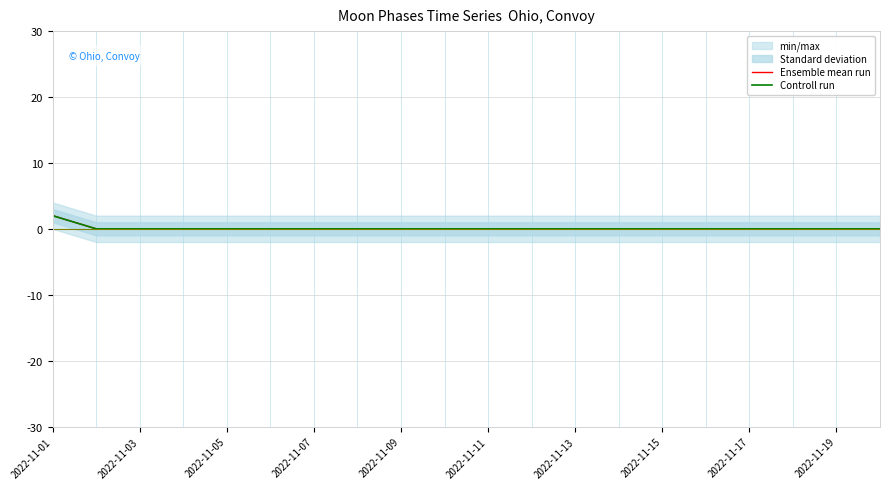

Which series has the largest total across all categories?

Ensemble mean run